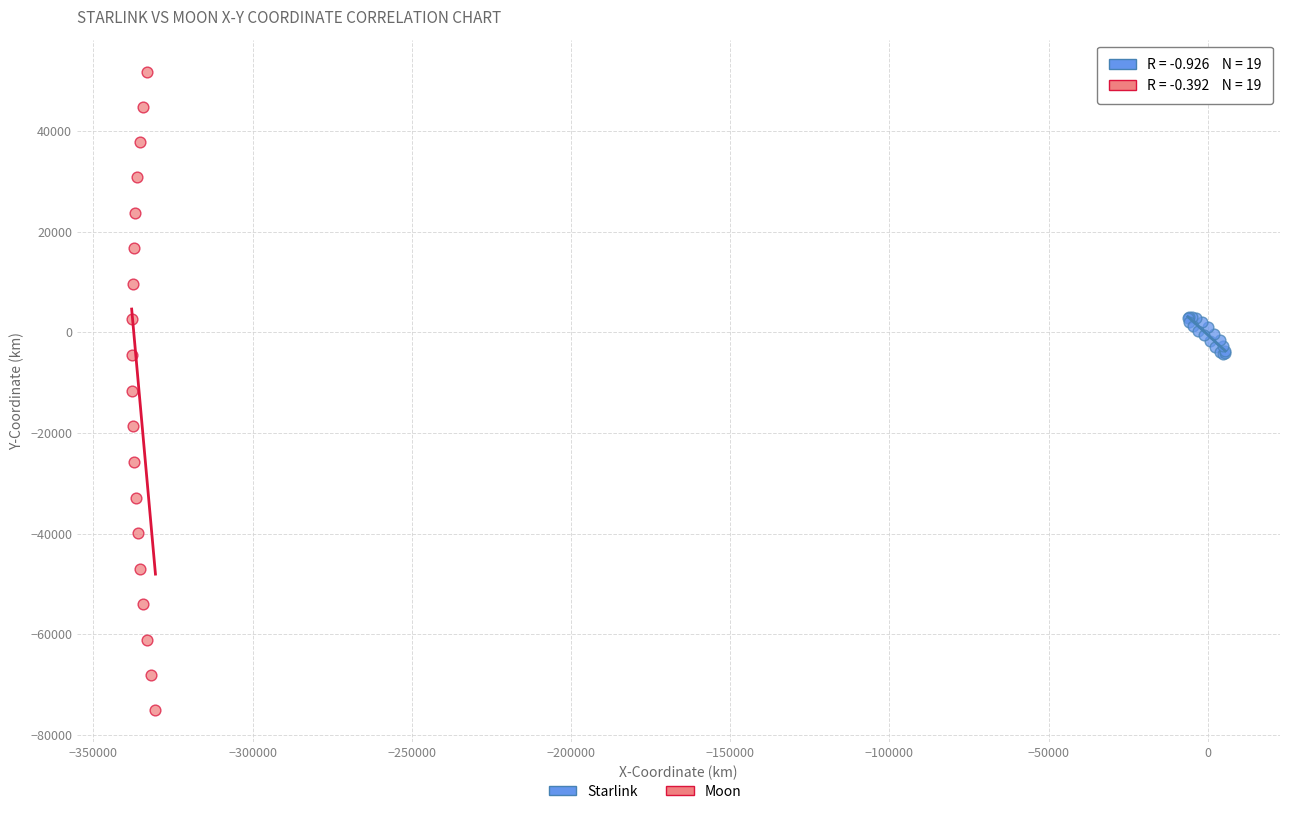

Which series reaches the maximum Y coordinate?

Moon